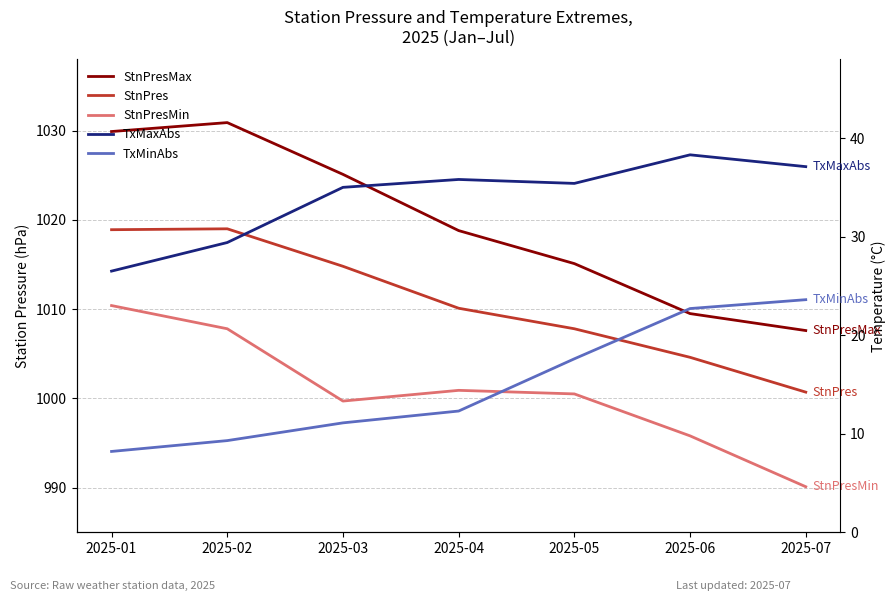

True or false: StnPres and TxMinAbs cross at least once.

False